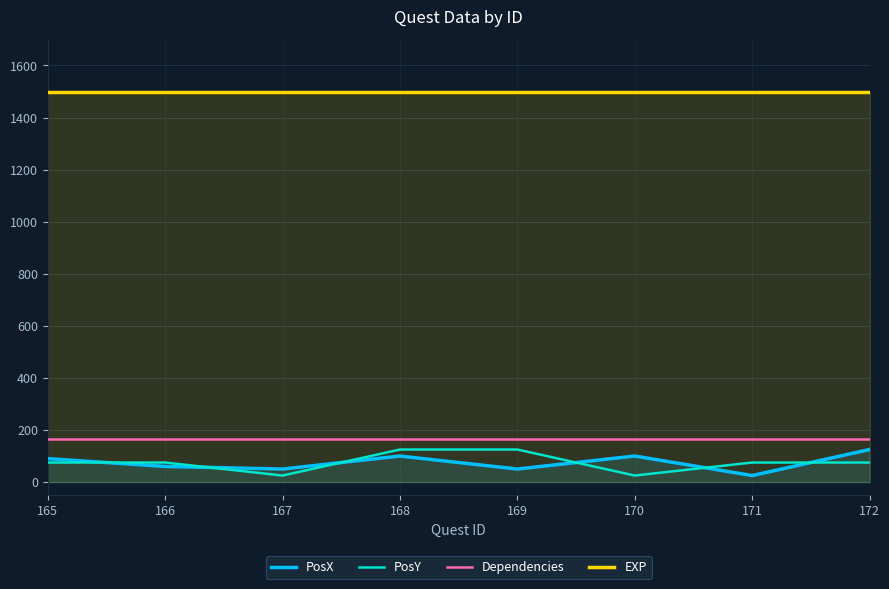

Which series has the widest spread of values?

PosX